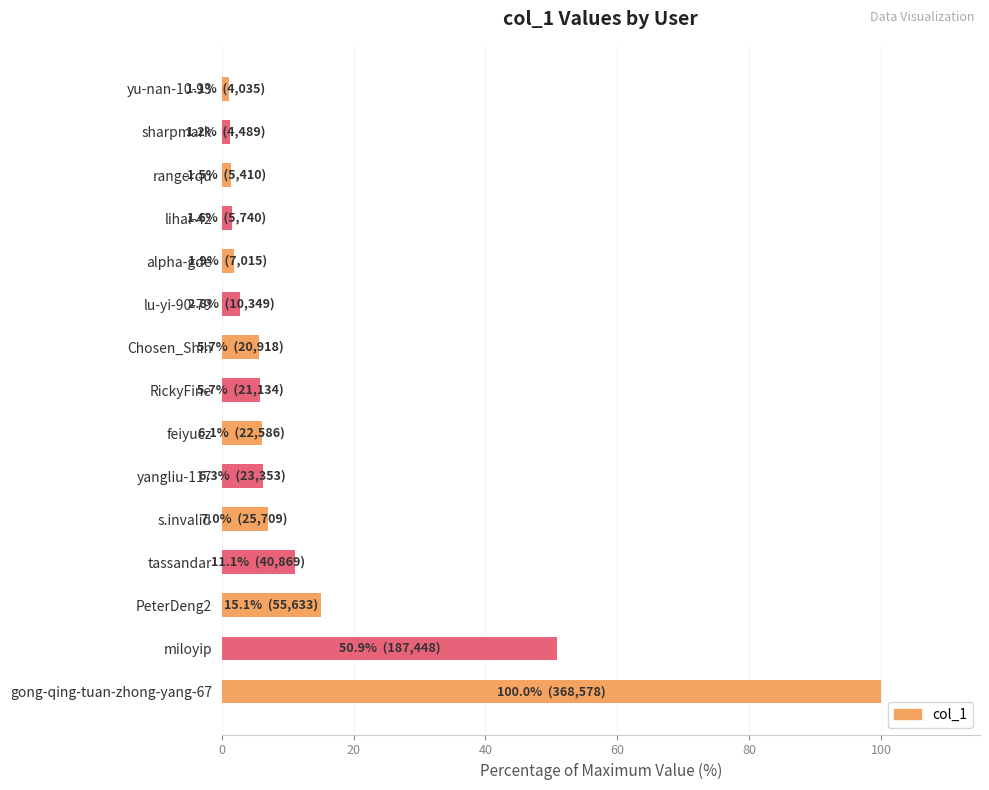

What is the ratio of the value at RickyFine to the value at Chosen_Shih?

1.0